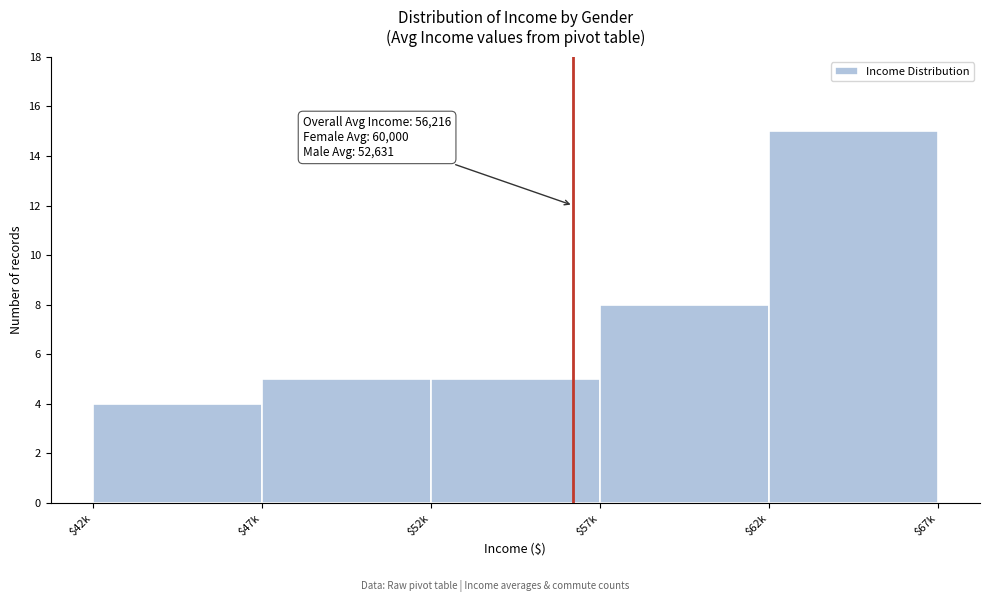

Reading left to right, transcribe all the data shown in this chart.

4	5	5	8	15